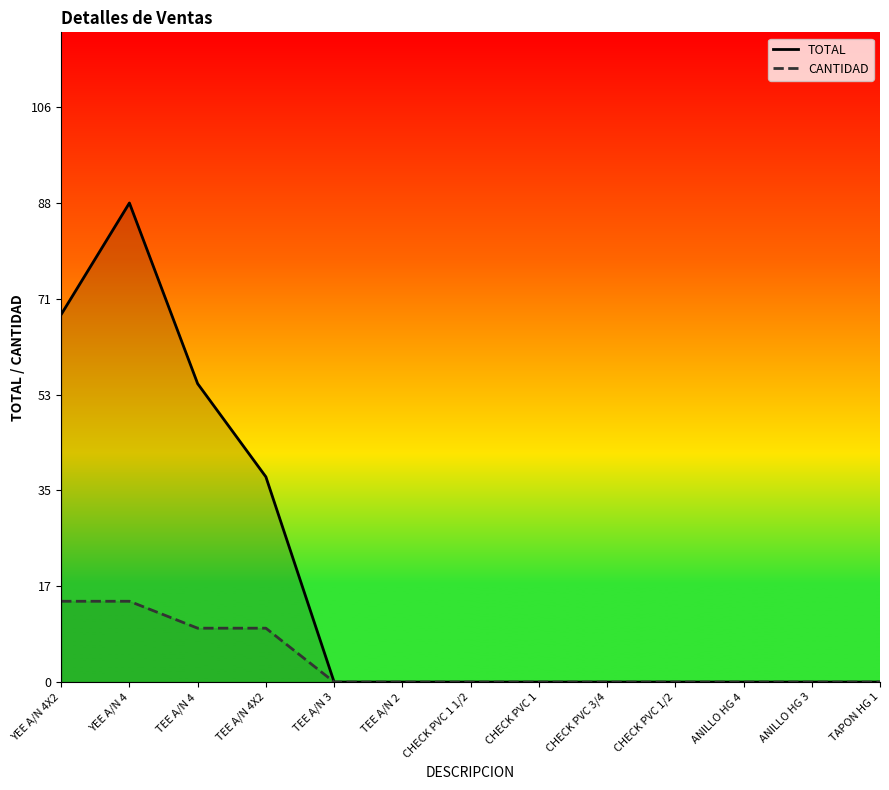

Reading left to right, list all the values displayed in this chart.

TOTAL: 68.2	89.0	55.4	38.1	0.0	0.0	0.0	0.0	0.0	0.0	0.0	0.0	0.0
CANTIDAD: 15.0	15.0	10.0	10.0	0.0	0.0	0.0	0.0	0.0	0.0	0.0	0.0	0.0